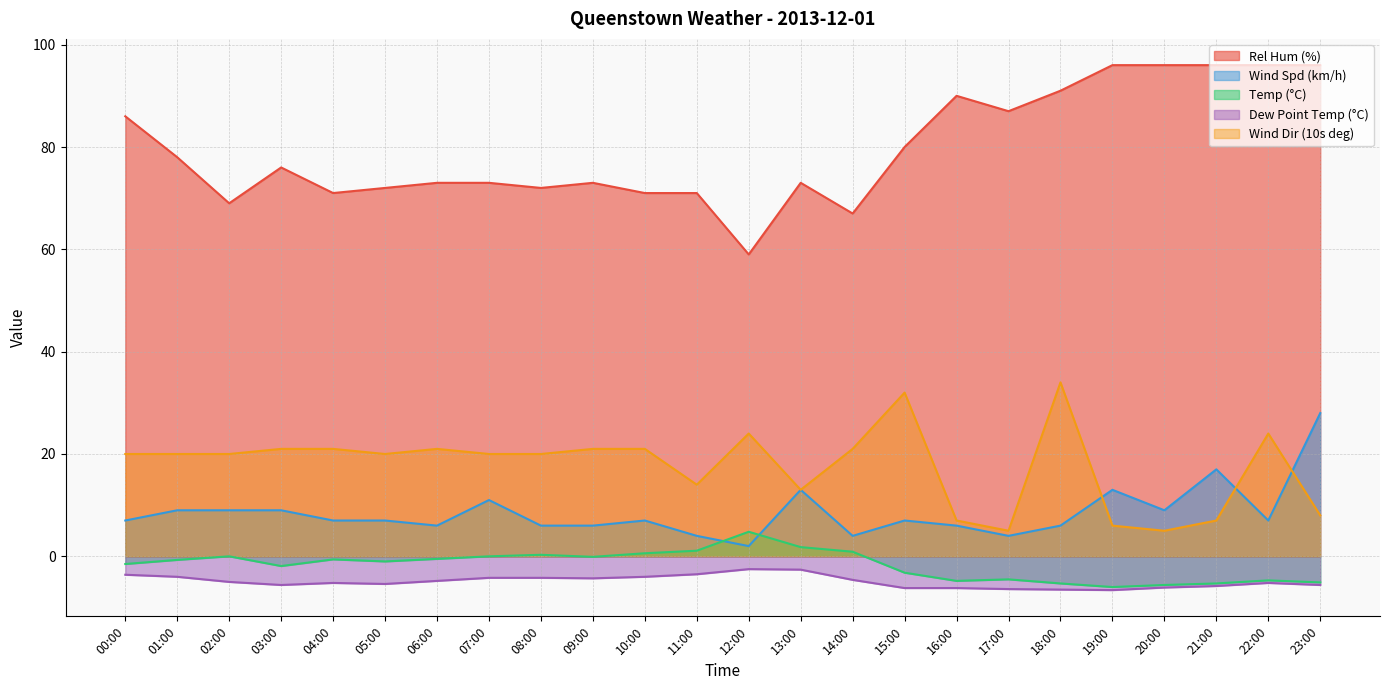

How many values in the Wind Dir (10s deg) series are below 20?

8